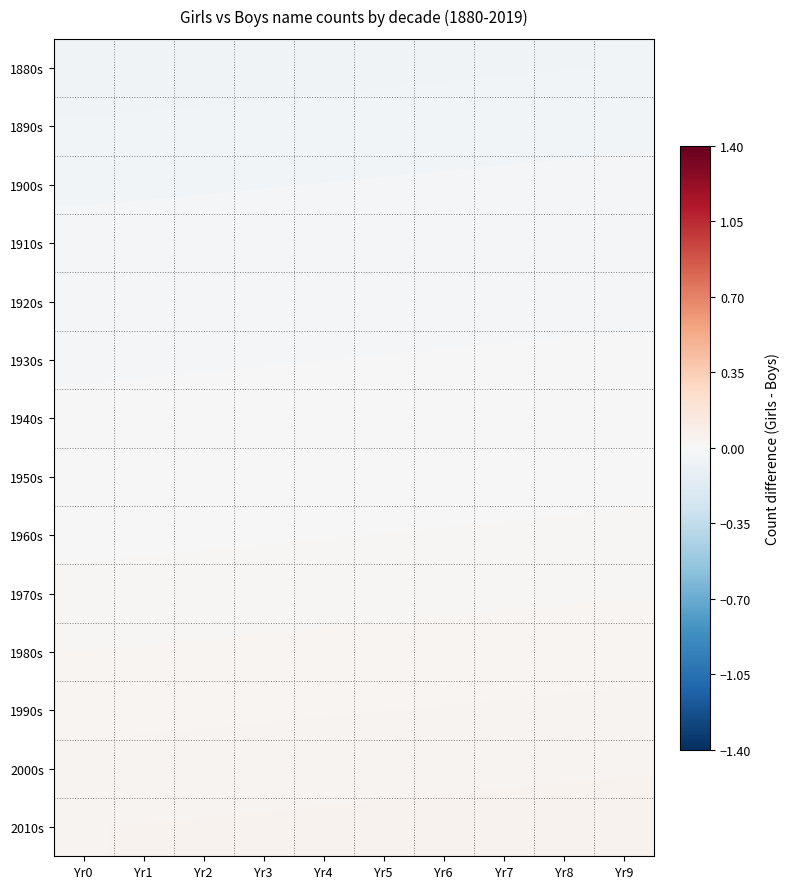

At which category is the sum across all series the highest?

Yr9